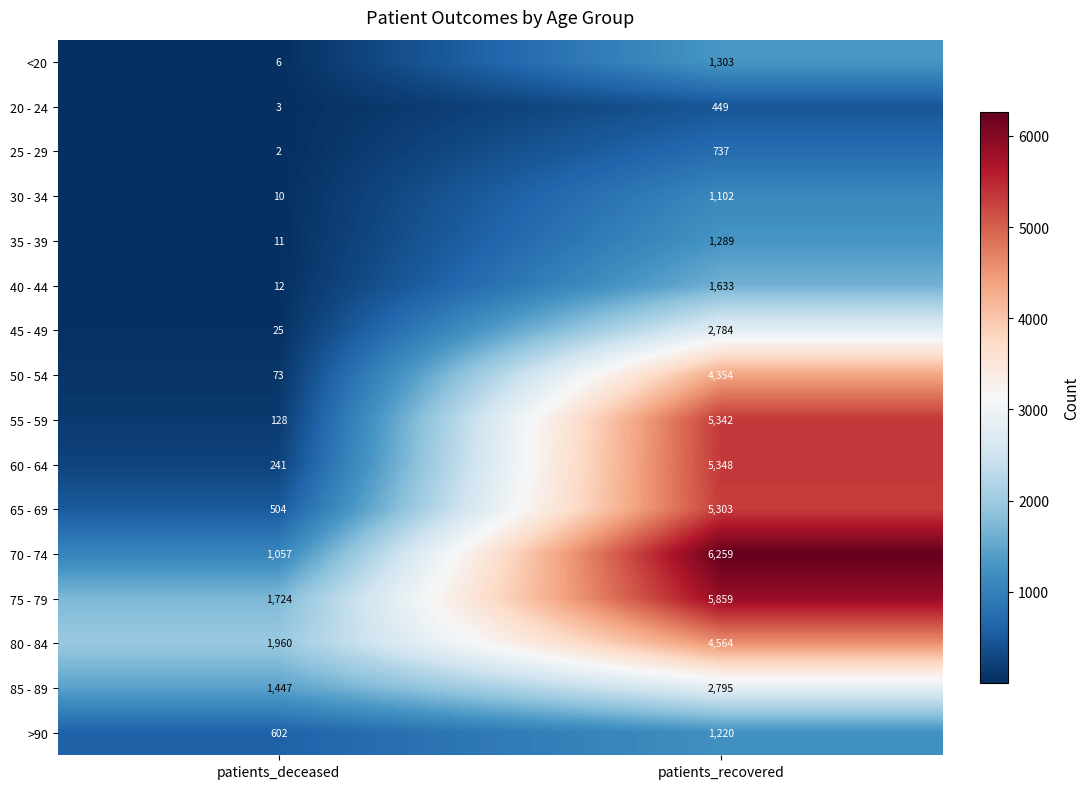

Rank the series at patients_recovered from lowest to highest value.

20 - 24, 25 - 29, 30 - 34, >90, 35 - 39, <20, 40 - 44, 45 - 49, 85 - 89, 50 - 54, 80 - 84, 65 - 69, 55 - 59, 60 - 64, 75 - 79, 70 - 74